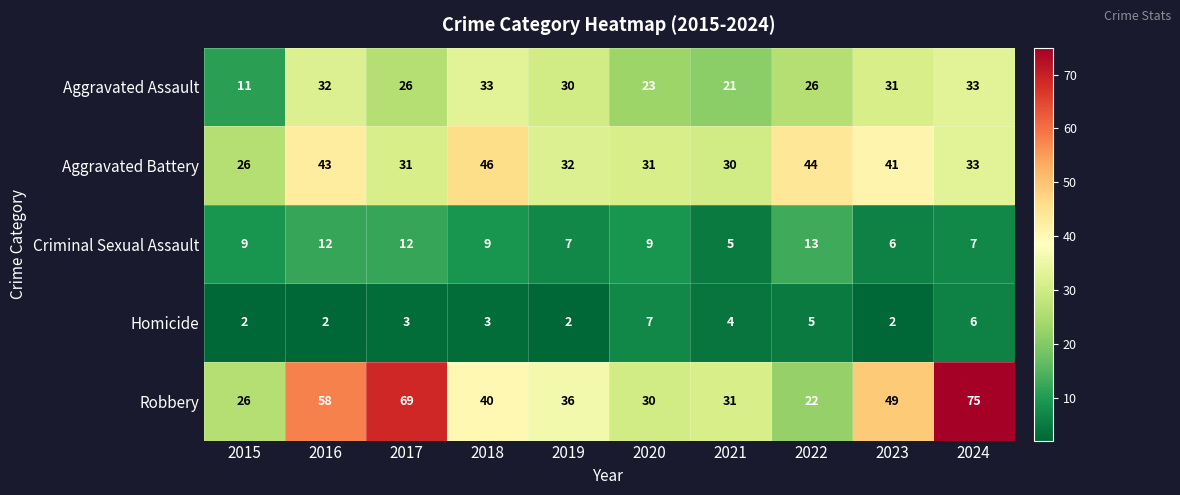

Which series has the largest range (max minus min)?

Robbery